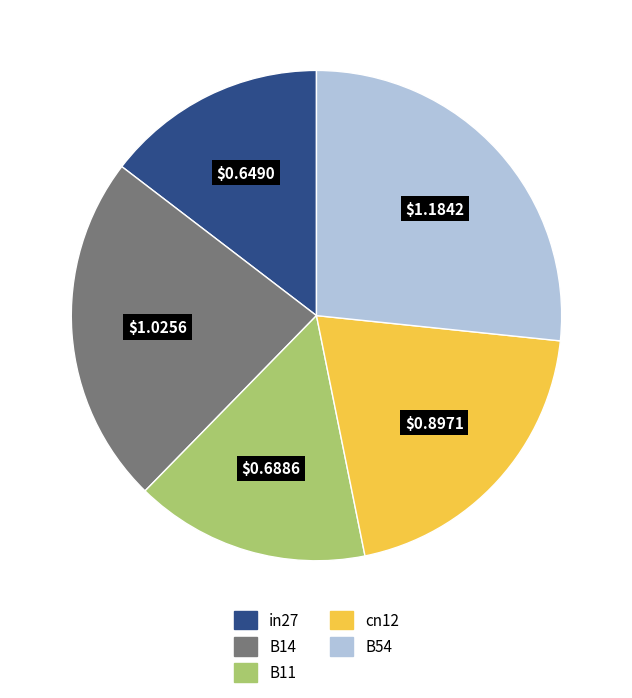

Do in27 and B11 together represent more than half of the pie?

No